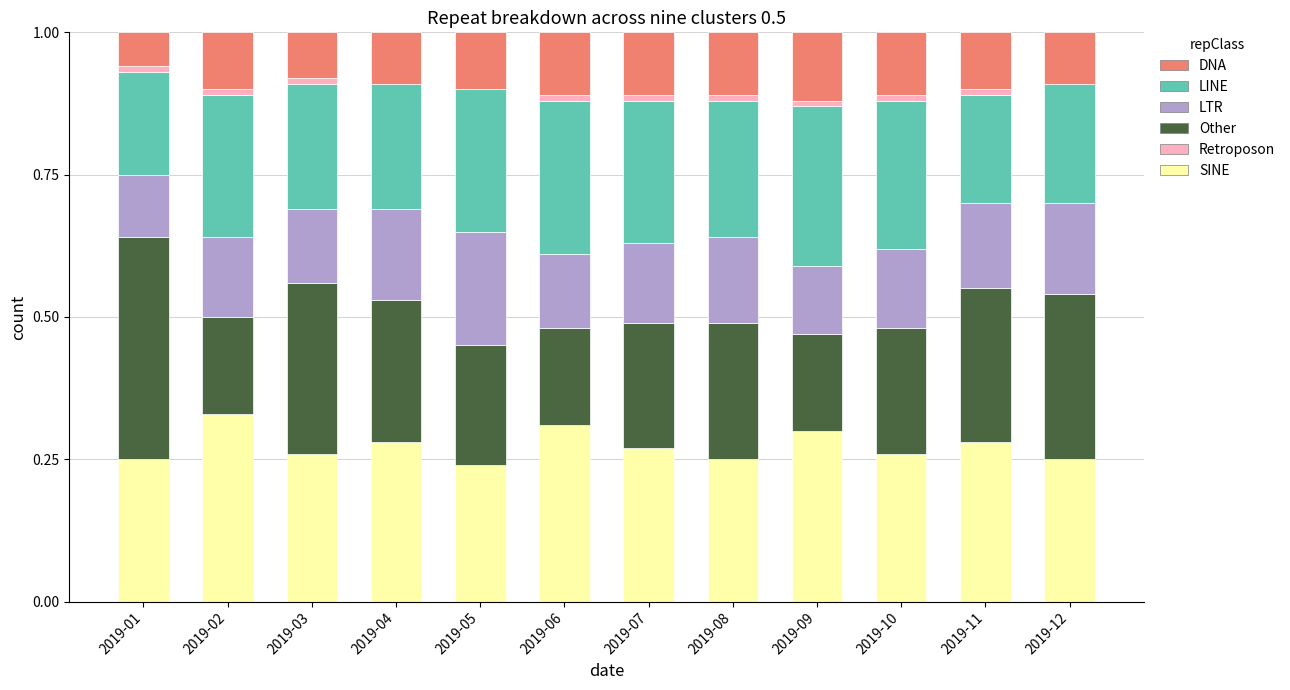

Is it true that SINE equals 0.1 at 2019-12?

False